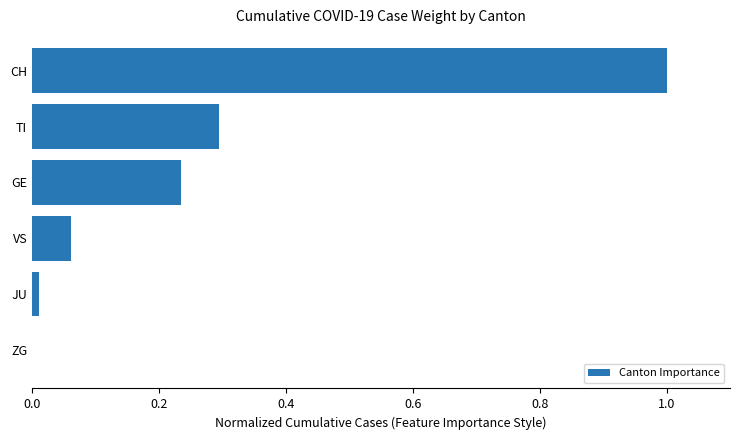

What is the sum of all values?

1.6